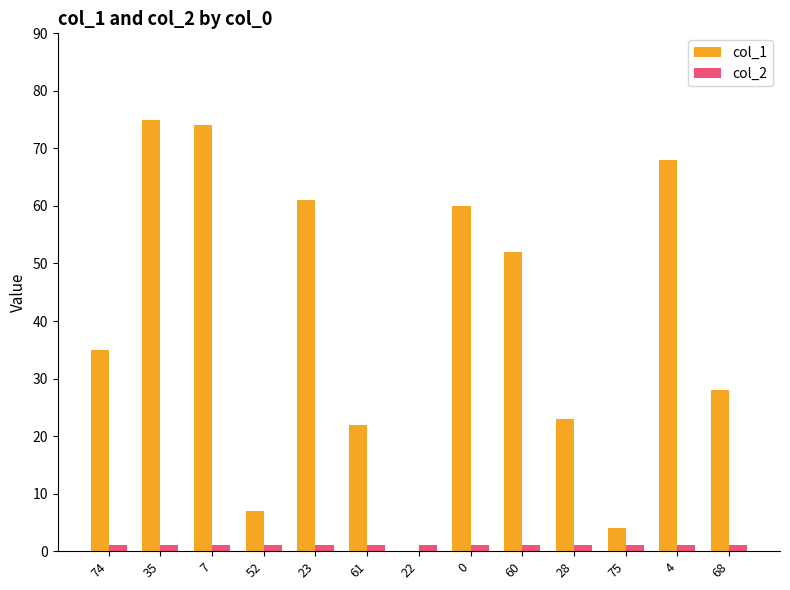

Between 35 and 0, which series saw the biggest shift?

col_1